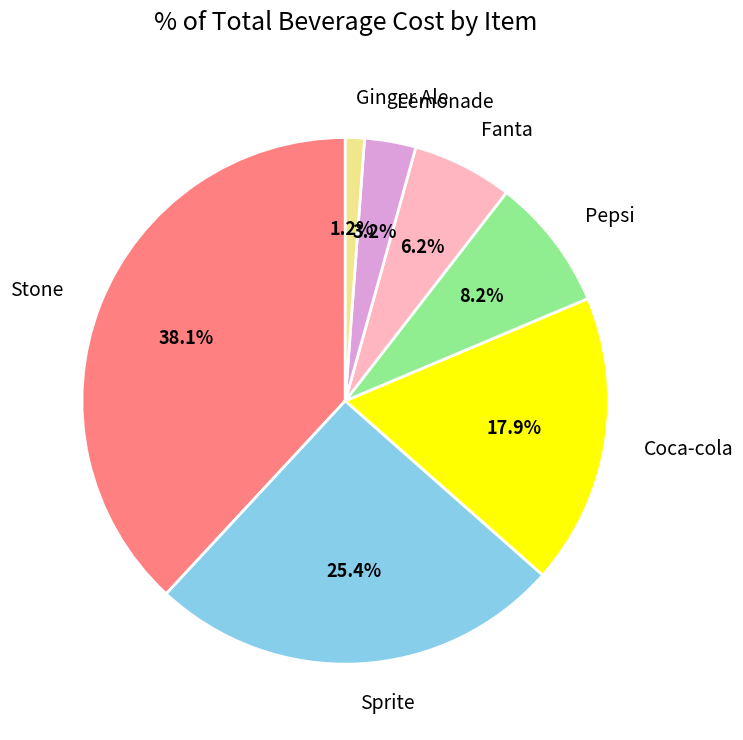

What percentage is the Pepsi slice, to the nearest percent?

8%